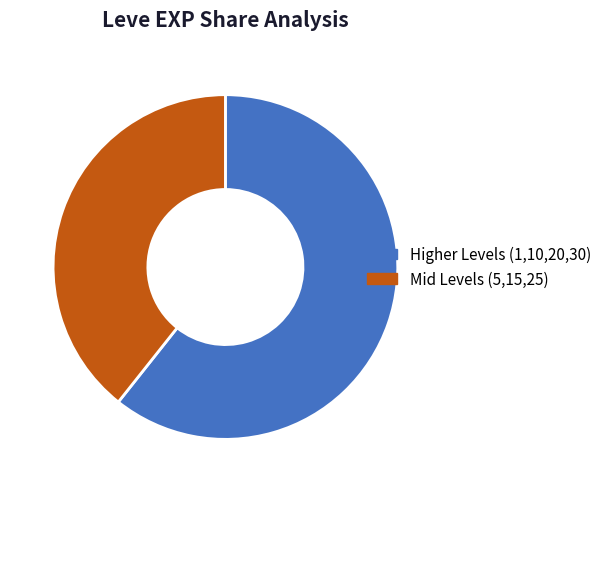

Is the sum of Mid Levels (5,15,25) and Higher Levels (1,10,20,30) greater than half?

Yes